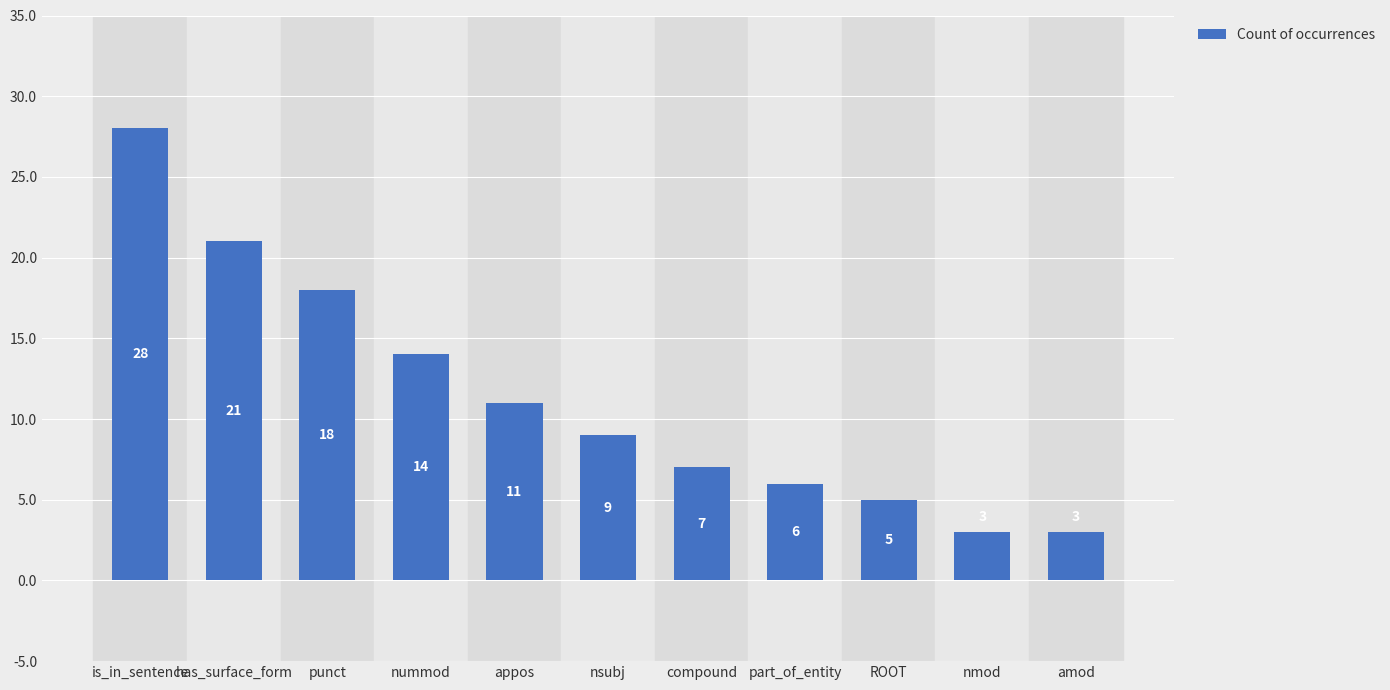

What is the label of the 2nd bar from the right?

nmod